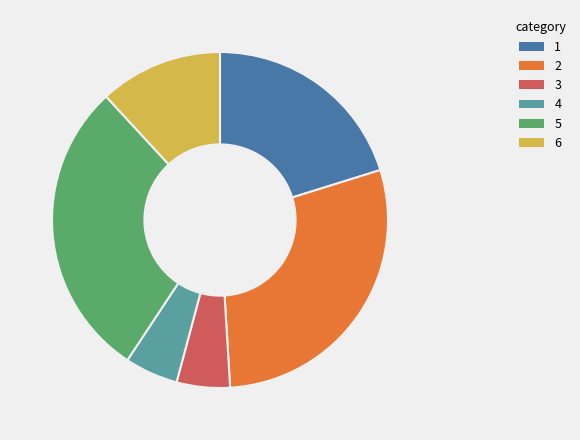

How many segments does this pie chart have?

6